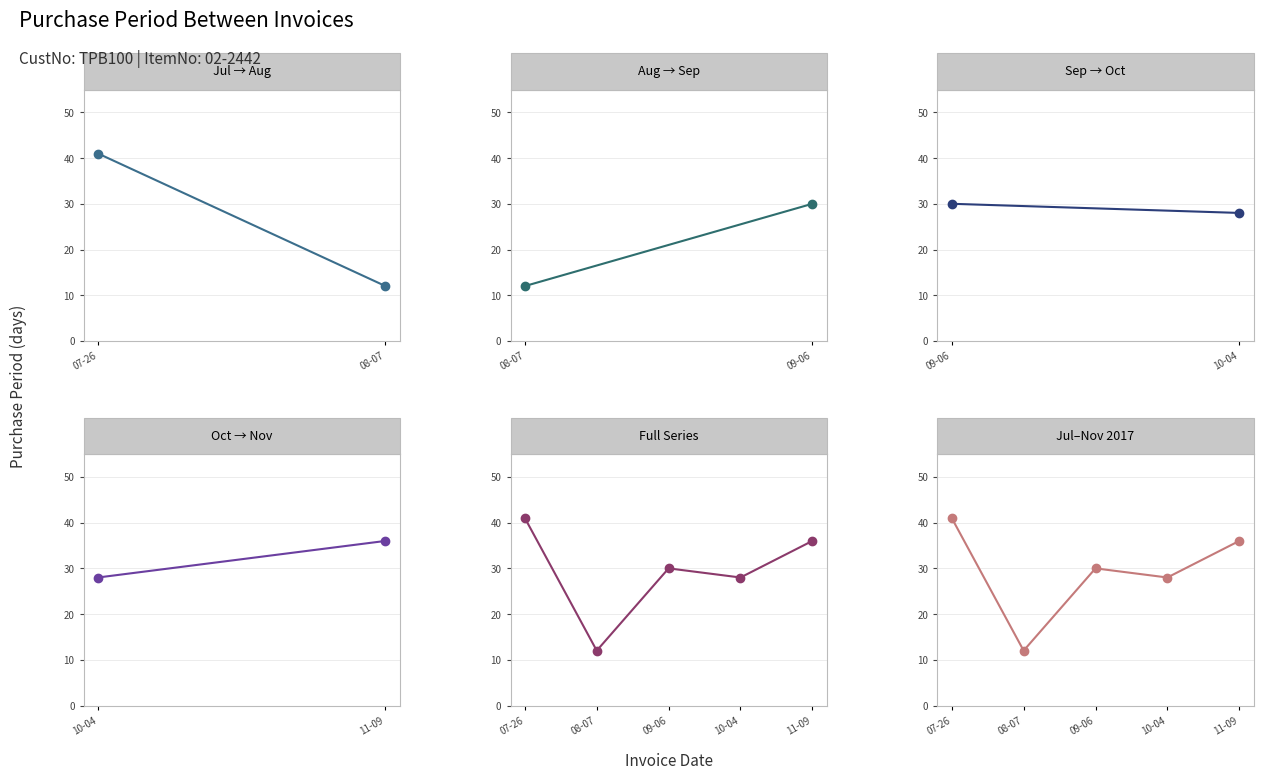

What is the greatest value displayed?

41